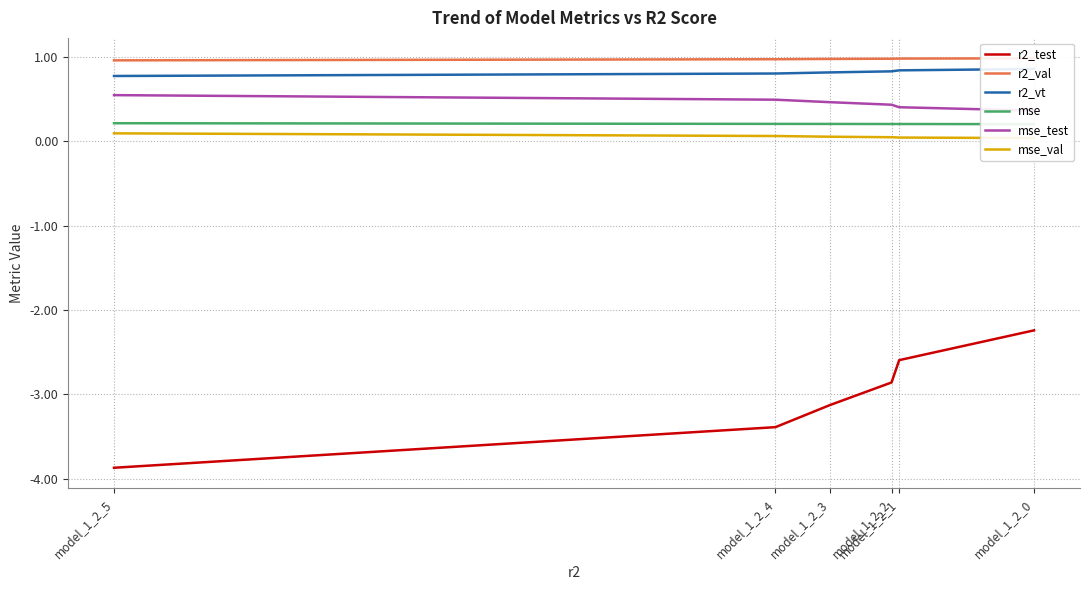

Reading left to right, transcribe all the data shown in this chart.

r2_test: model_1_2_5=-3.9	model_1_2_4=-3.4	model_1_2_3=-3.1	model_1_2_2=-2.9	model_1_2_1=-2.6	model_1_2_0=-2.2
r2_val: model_1_2_5=1.0	model_1_2_4=1.0	model_1_2_3=1.0	model_1_2_2=1.0	model_1_2_1=1.0	model_1_2_0=1.0
r2_vt: model_1_2_5=0.8	model_1_2_4=0.8	model_1_2_3=0.8	model_1_2_2=0.8	model_1_2_1=0.8	model_1_2_0=0.9
mse: model_1_2_5=0.2	model_1_2_4=0.2	model_1_2_3=0.2	model_1_2_2=0.2	model_1_2_1=0.2	model_1_2_0=0.2
mse_test: model_1_2_5=0.5	model_1_2_4=0.5	model_1_2_3=0.5	model_1_2_2=0.4	model_1_2_1=0.4	model_1_2_0=0.4
mse_val: model_1_2_5=0.1	model_1_2_4=0.1	model_1_2_3=0.1	model_1_2_2=0.0	model_1_2_1=0.0	model_1_2_0=0.0